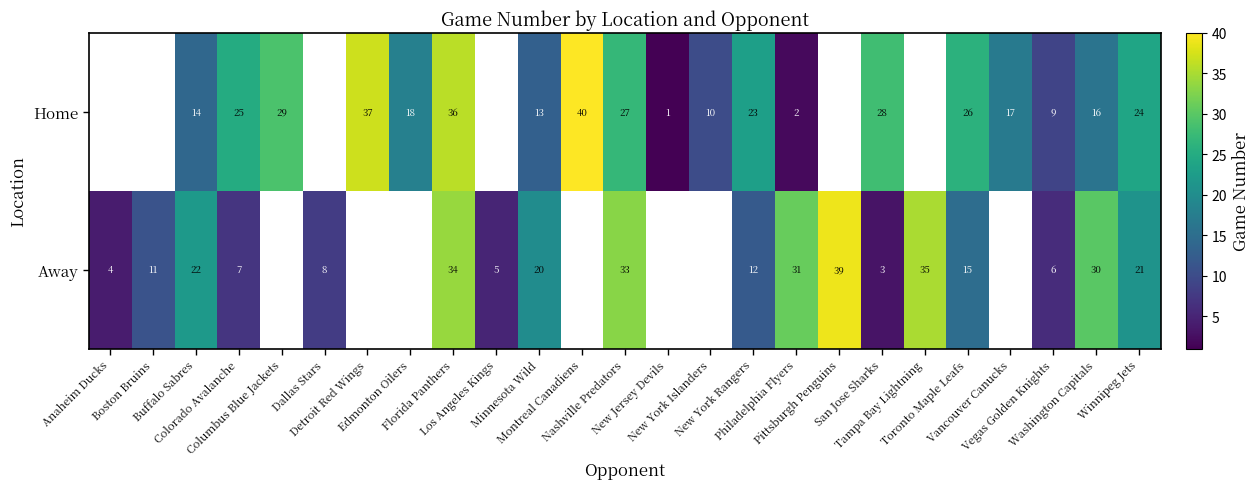

Which label corresponds to the smallest value in the chart?

New Jersey Devils